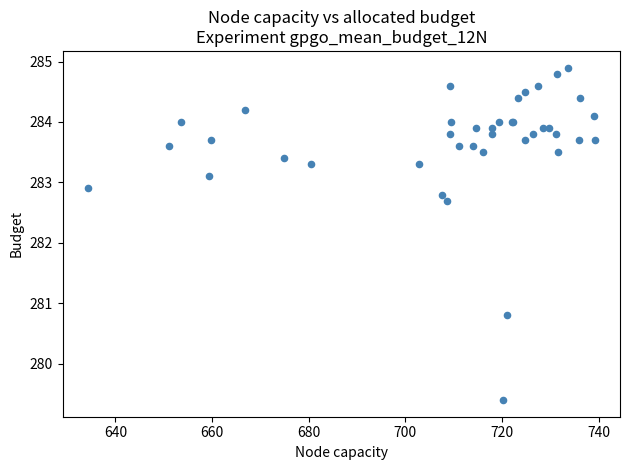

What Y value in the scatter plot is closest to 282?

282.7